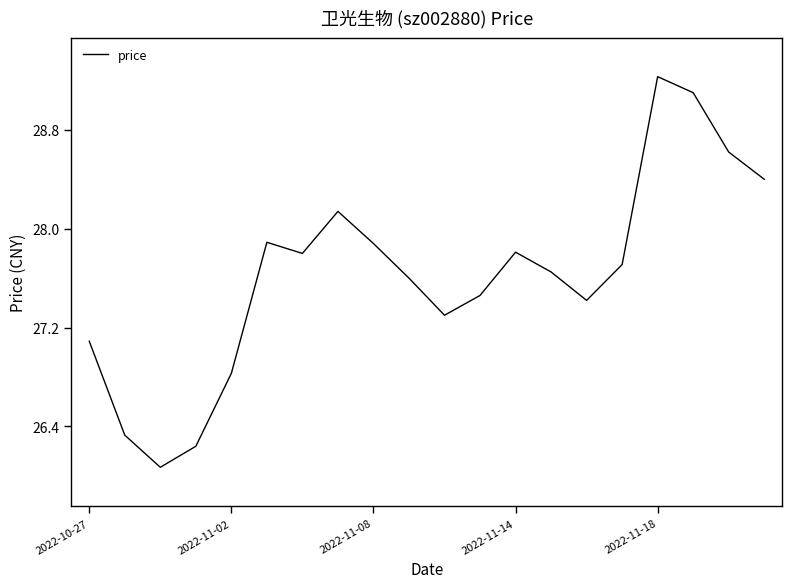

What is the difference between the maximum and minimum values?

3.2